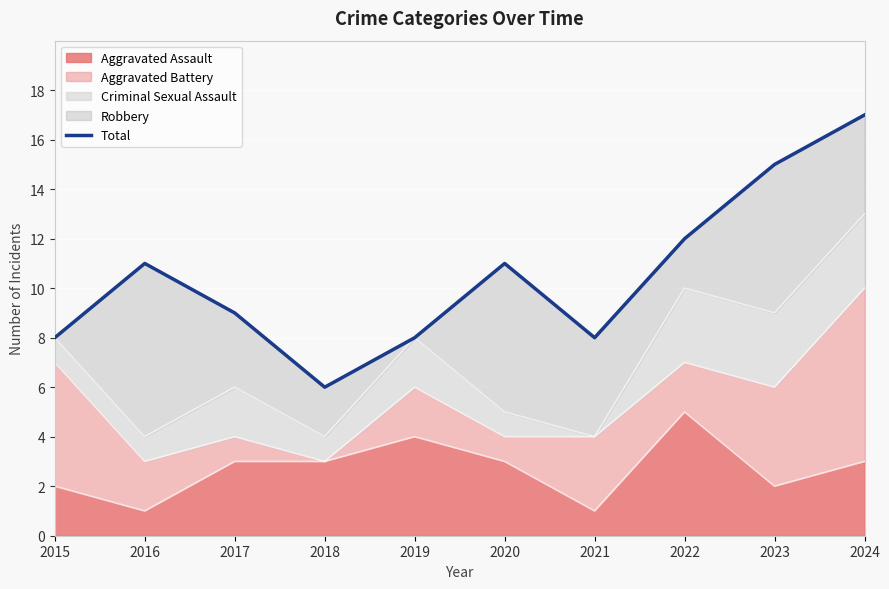

Reading left to right, what are all the values shown in this chart?

2015=8	2016=11	2017=9	2018=6	2019=8	2020=11	2021=8	2022=12	2023=15	2024=17